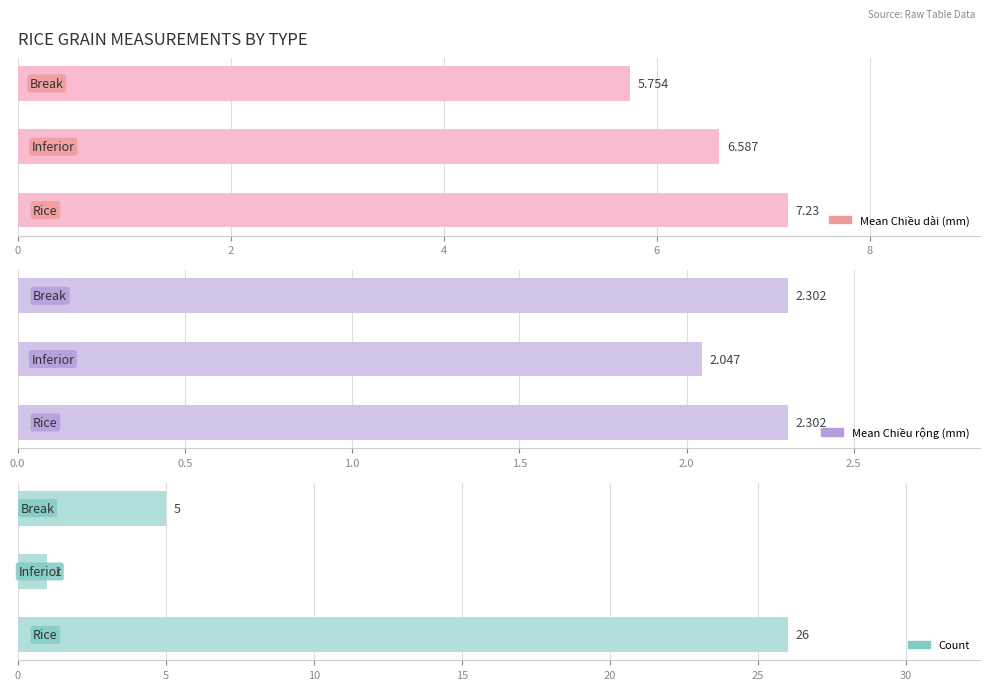

What is the difference between the second highest and minimum values in the Mean Chiều dài (mm) series?

0.8